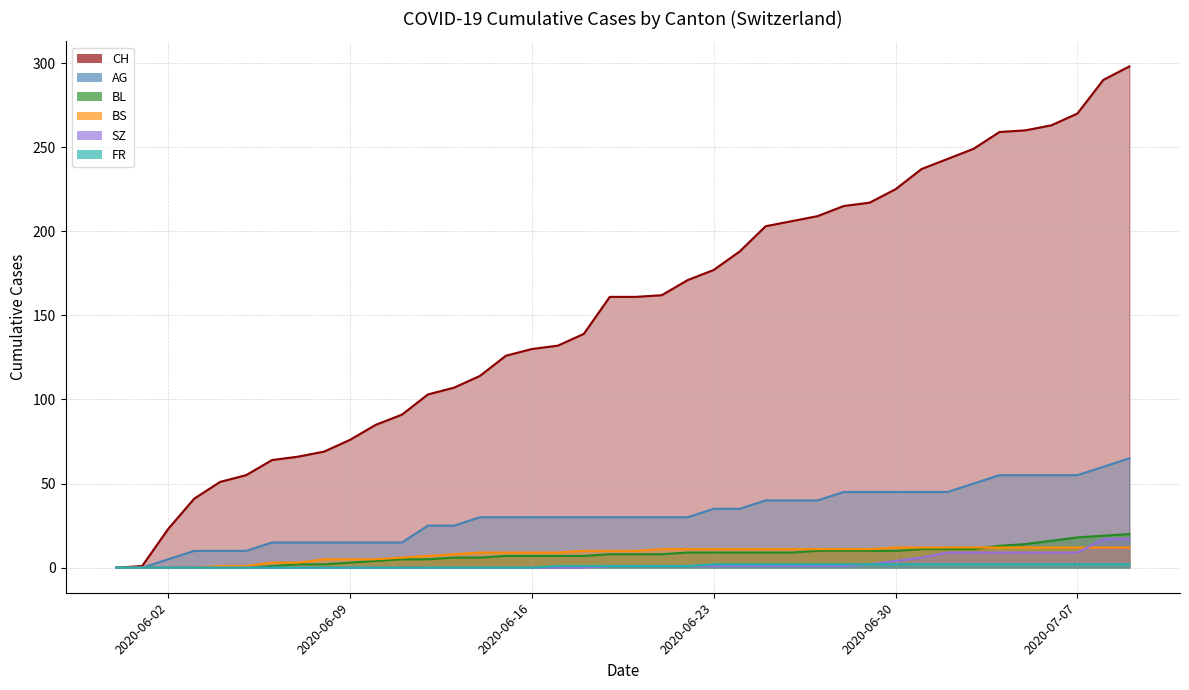

Which series has the widest spread of values?

CH